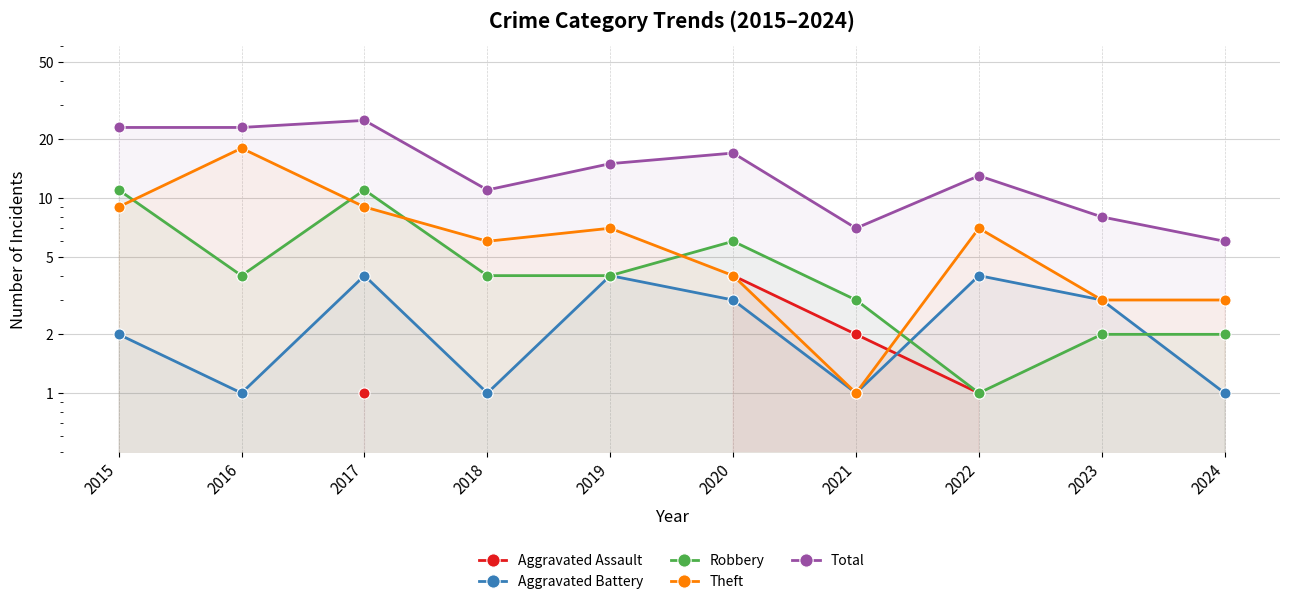

The value of Total at 2016 is 10.9. True or false?

False